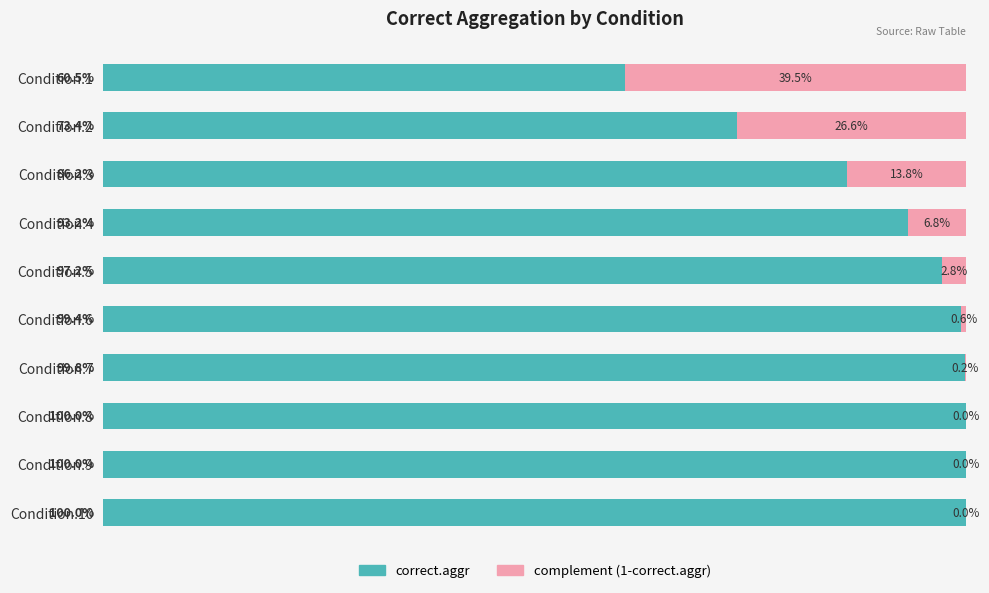

Rank the categories by correct.aggr value from highest to lowest.

Condition.8, Condition.9, Condition.10, Condition.7, Condition.6, Condition.5, Condition.4, Condition.3, Condition.2, Condition.1